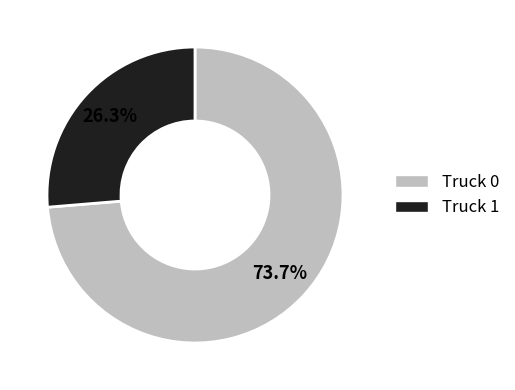

True or false: Truck 1 accounts for 26% of the total.

True